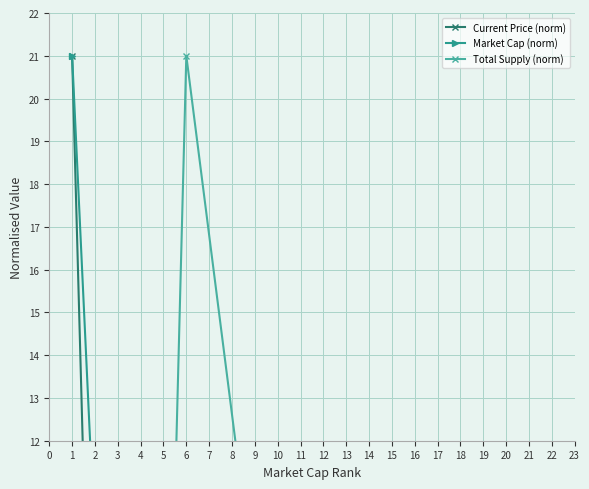

Which has a higher value, 22 or 2?

2